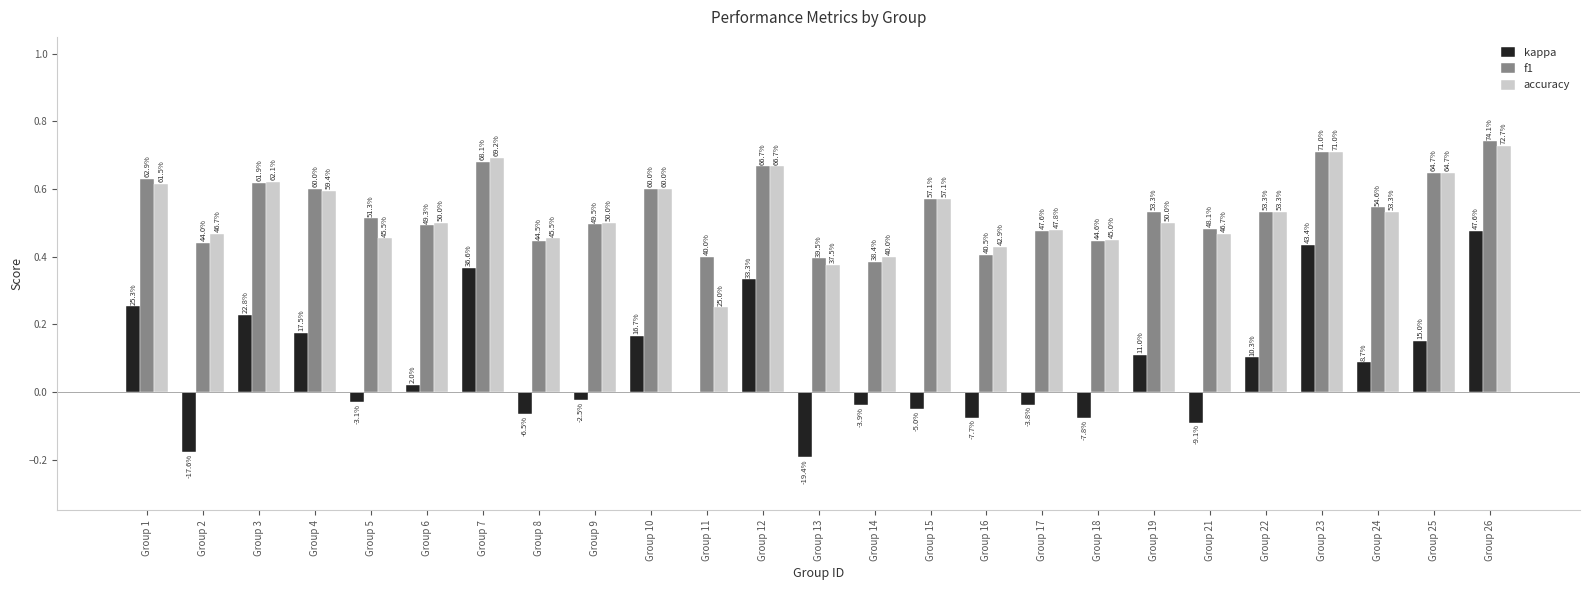

At which label does f1 reach its minimum?

Group 14